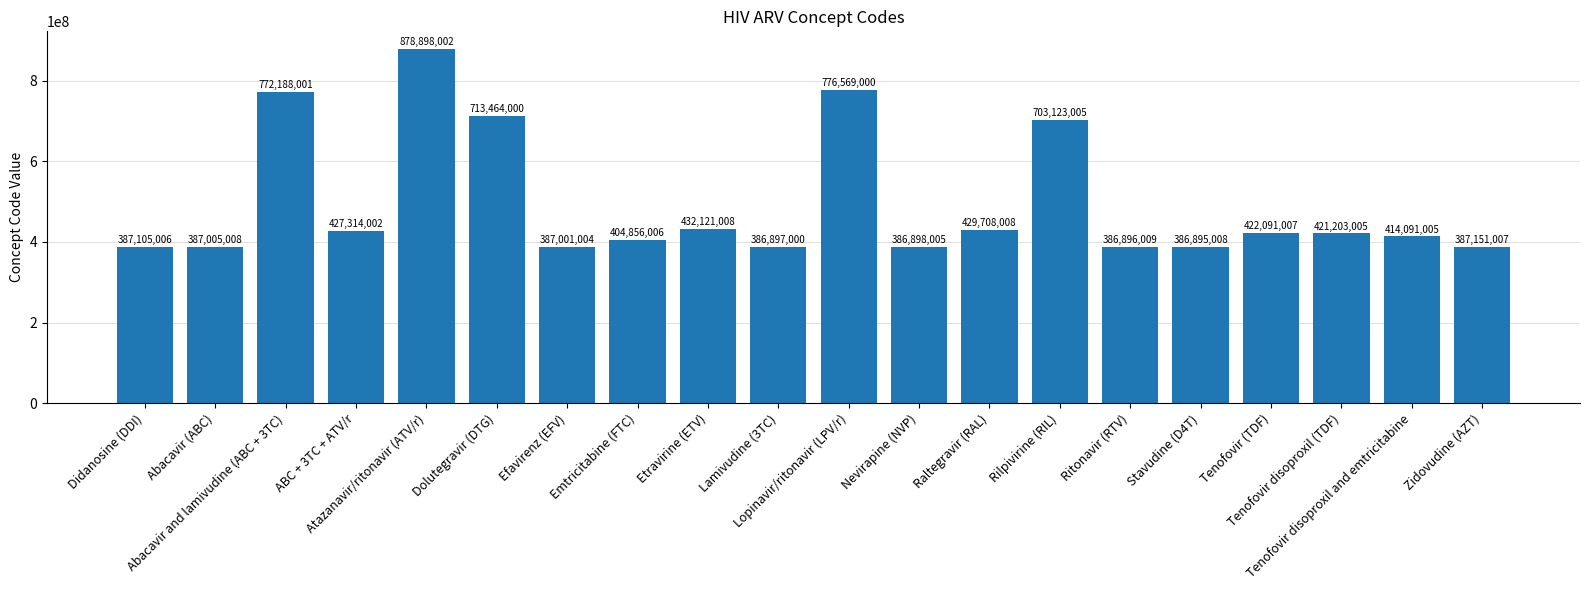

Reading left to right, extract all data points from this chart.

Didanosine (DDI)=387105006	Abacavir (ABC)=387005008	Abacavir and lamivudine (ABC + 3TC)=772188001	ABC + 3TC + ATV/r=427314002	Atazanavir/ritonavir (ATV/r)=878898002	Dolutegravir (DTG)=713464000	Efavirenz (EFV)=387001004	Emtricitabine (FTC)=404856006	Etravirine (ETV)=432121008	Lamivudine (3TC)=386897000	Lopinavir/ritonavir (LPV/r)=776569000	Nevirapine (NVP)=386898005	Raltegravir (RAL)=429708008	Rilpivirine (RIL)=703123005	Ritonavir (RTV)=386896009	Stavudine (D4T)=386895008	Tenofovir (TDF)=422091007	Tenofovir disoproxil (TDF)=421203005	Tenofovir disoproxil and emtricitabine=414091005	Zidovudine (AZT)=387151007